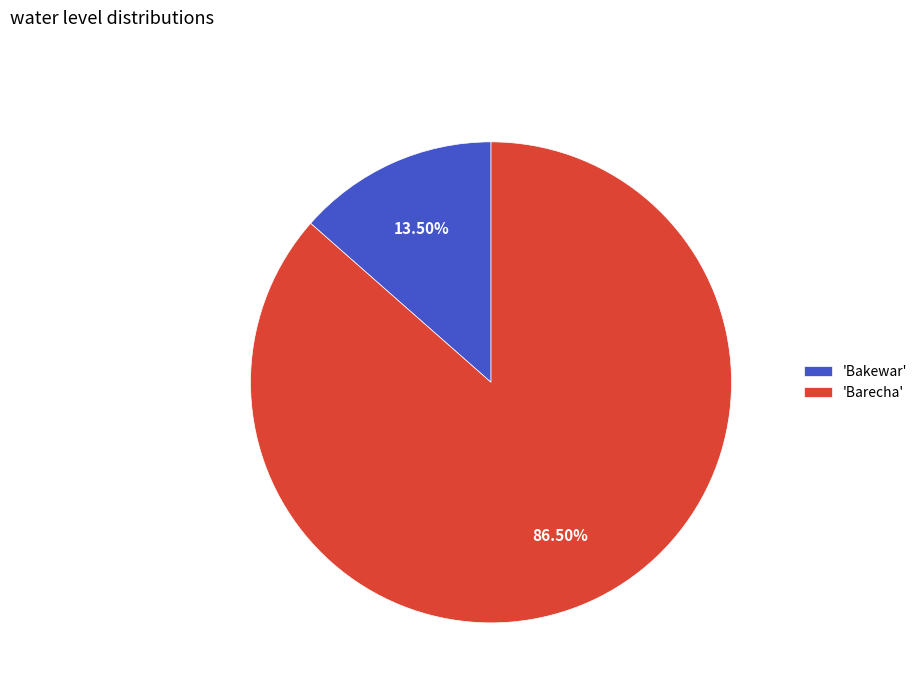

Which category accounts for the majority?

'Barecha'